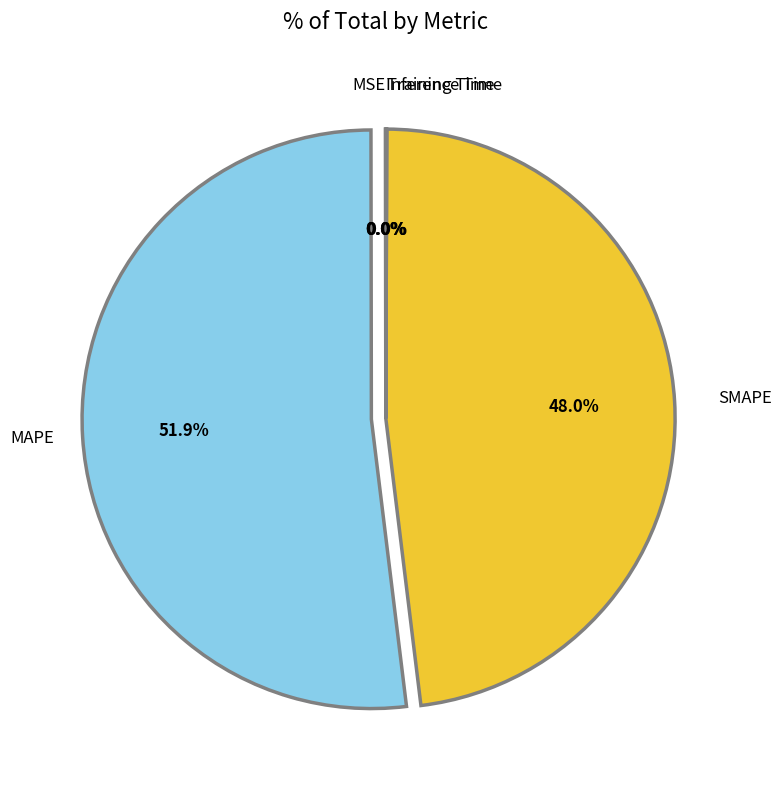

Is there any slice that represents more than half of the pie?

Yes